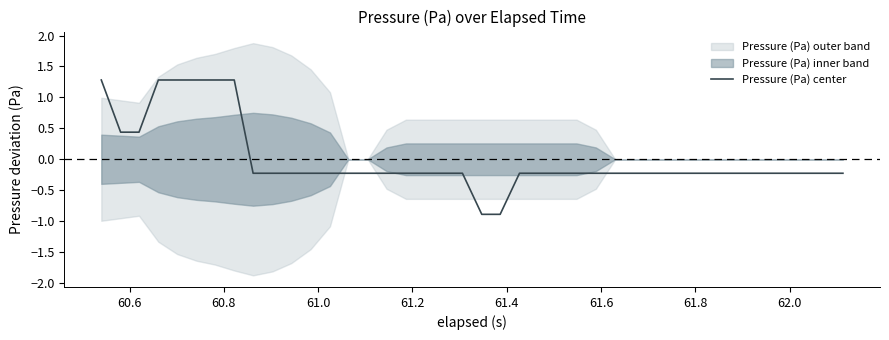

True or false: the data shows -0.3 at 33.

False